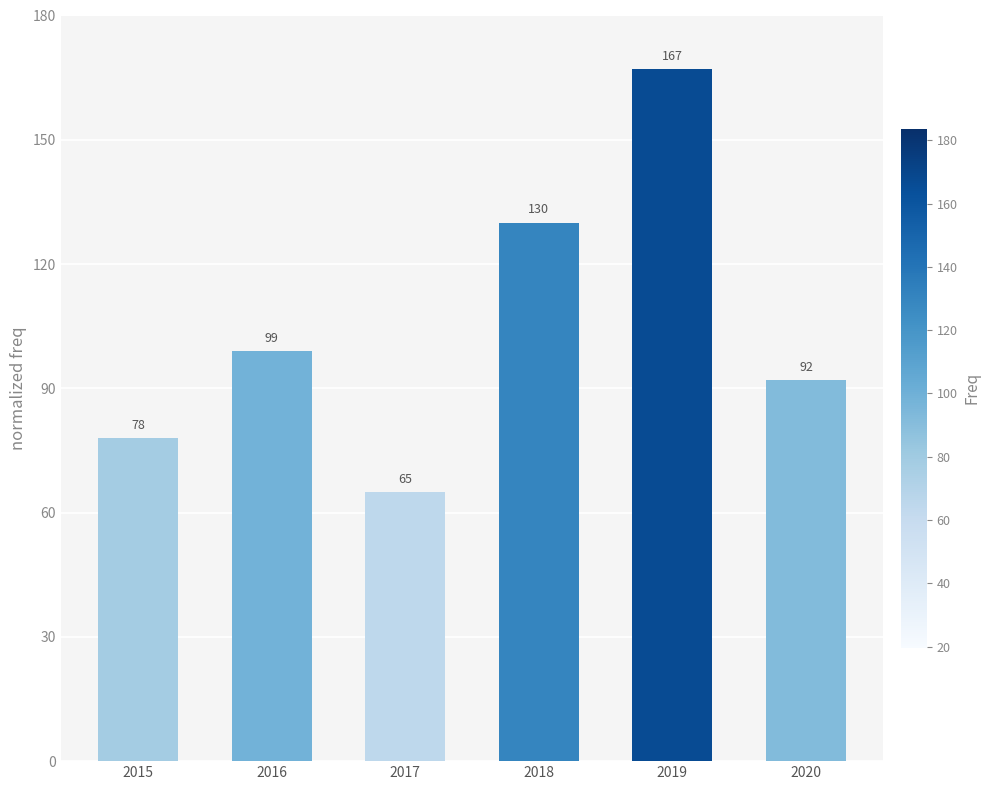

Where is the data nearest to the value 116?

2018